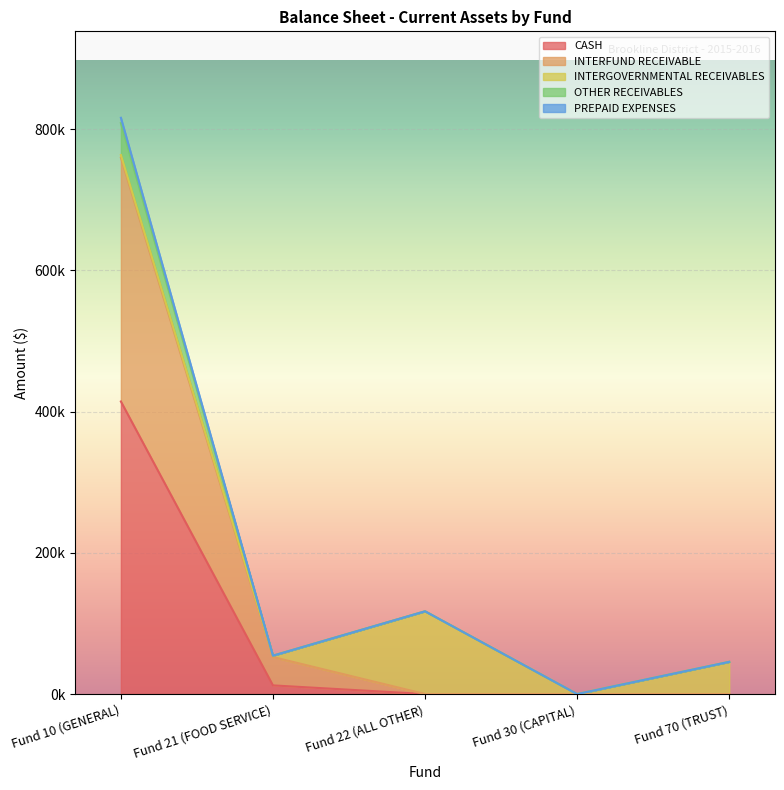

What position from the right is Fund 30 (CAPITAL)?

2